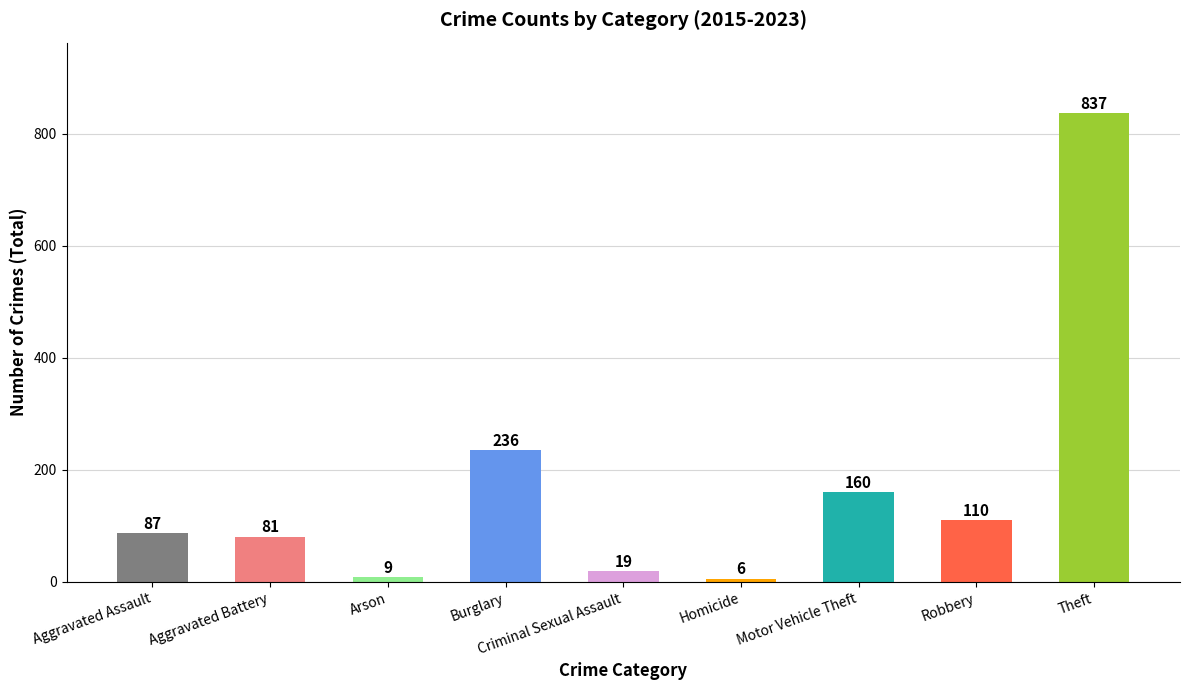

What is the difference between the values at Burglary and Theft?

601